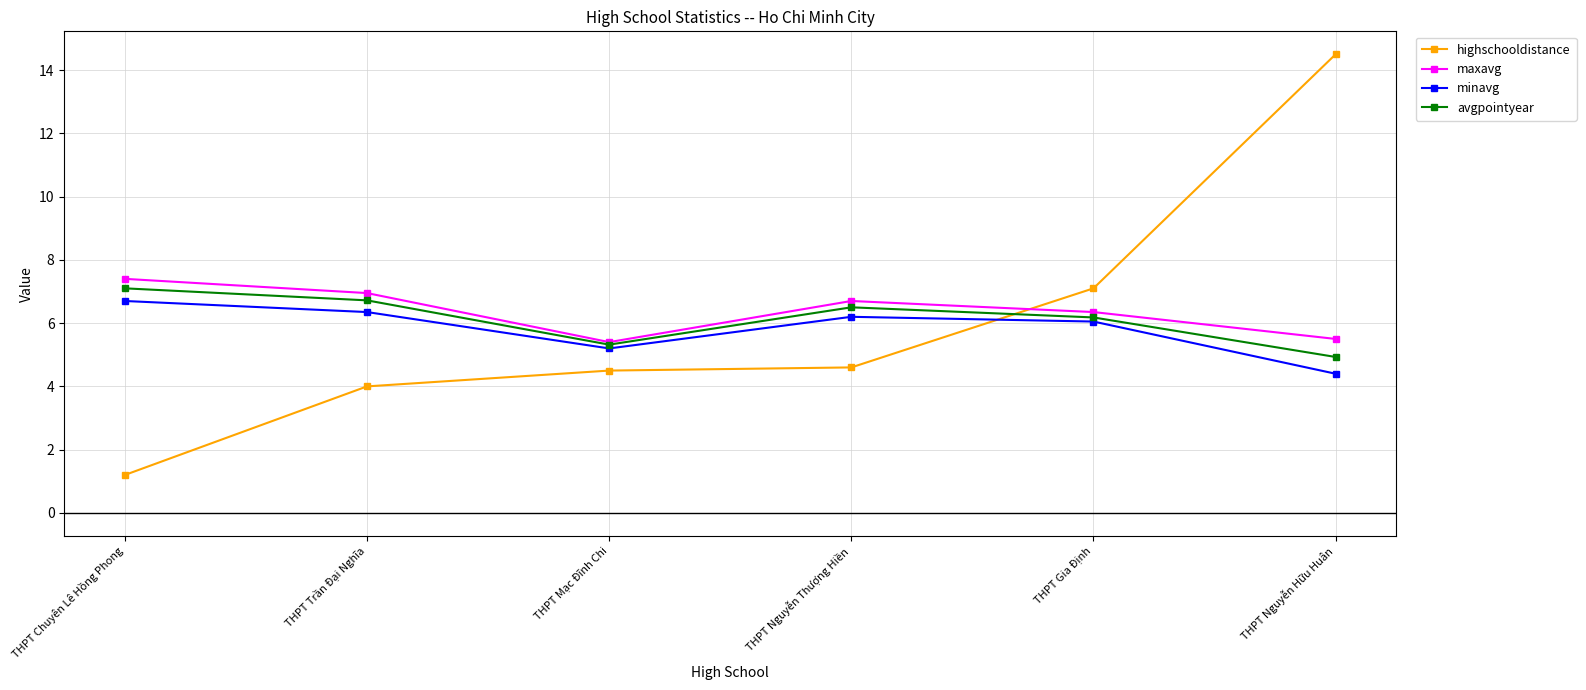

What is the label of the 4th point from the left?

THPT Nguyễn Thượng Hiền